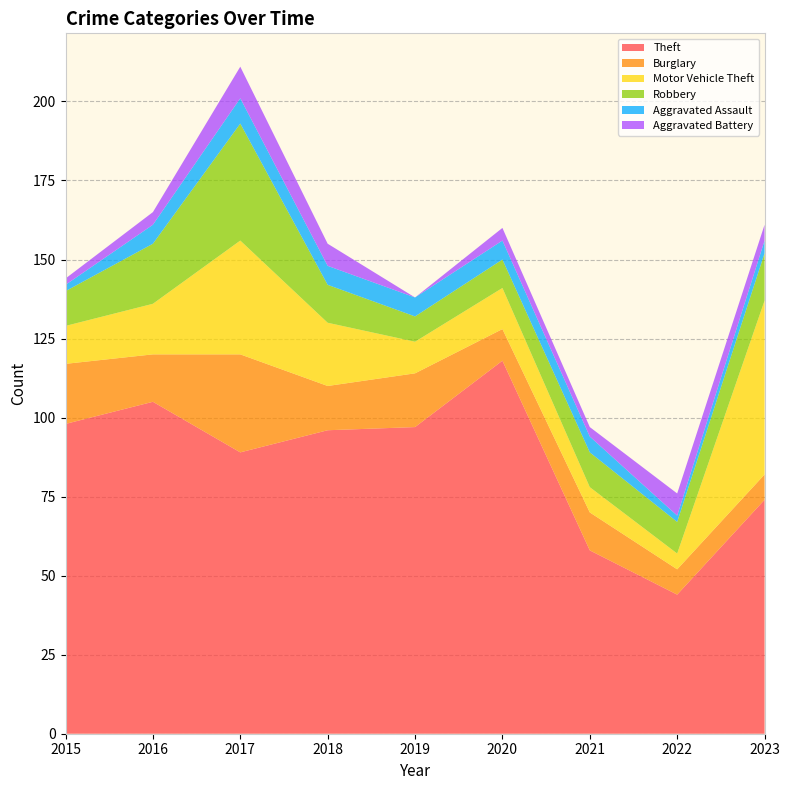

Reading right to left, what are all the values shown in this chart?

Theft: 2023=74	2022=44	2021=58	2020=118	2019=97	2018=96	2017=89	2016=105	2015=98
Burglary: 2023=8	2022=8	2021=12	2020=10	2019=17	2018=14	2017=31	2016=15	2015=19
Motor Vehicle Theft: 2023=55	2022=5	2021=8	2020=13	2019=10	2018=20	2017=36	2016=16	2015=12
Robbery: 2023=15	2022=10	2021=11	2020=9	2019=8	2018=12	2017=37	2016=19	2015=11
Aggravated Assault: 2023=4	2022=2	2021=5	2020=6	2019=6	2018=6	2017=8	2016=6	2015=2
Aggravated Battery: 2023=5	2022=7	2021=3	2020=4	2019=0	2018=7	2017=10	2016=4	2015=2